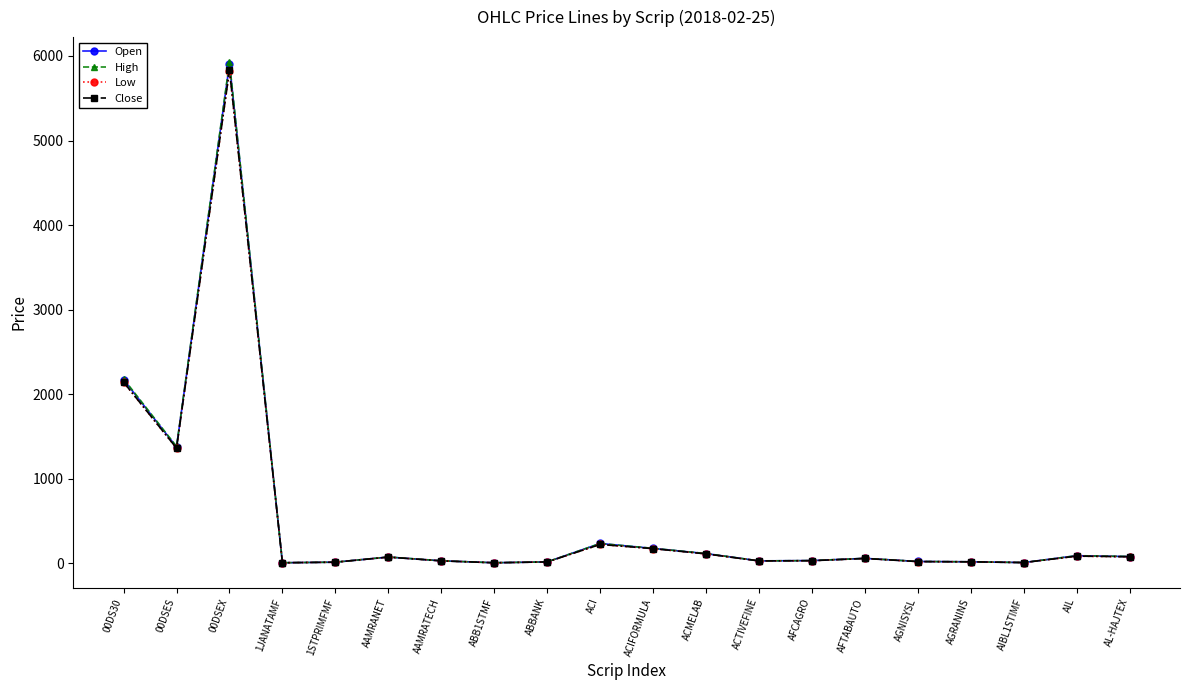

At which label does Close reach its peak?

00DSEX